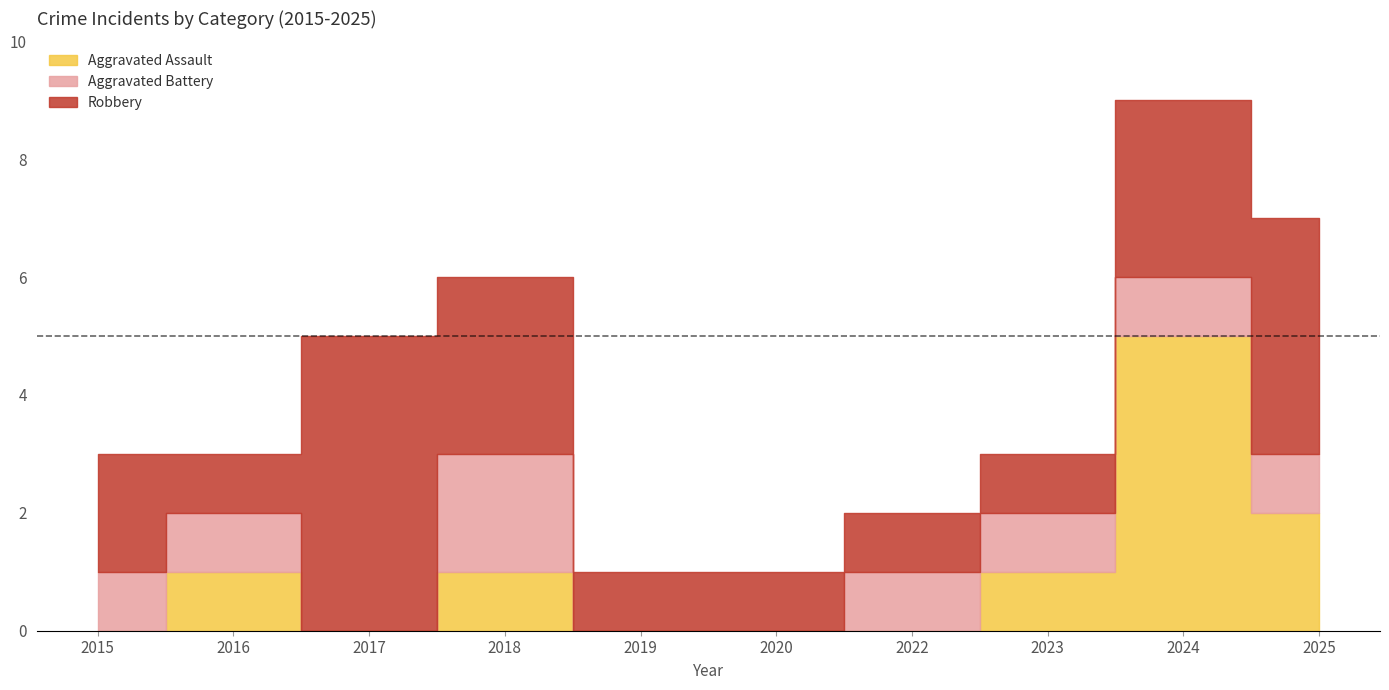

True or false: Aggravated Battery and Robbery cross at least once.

False